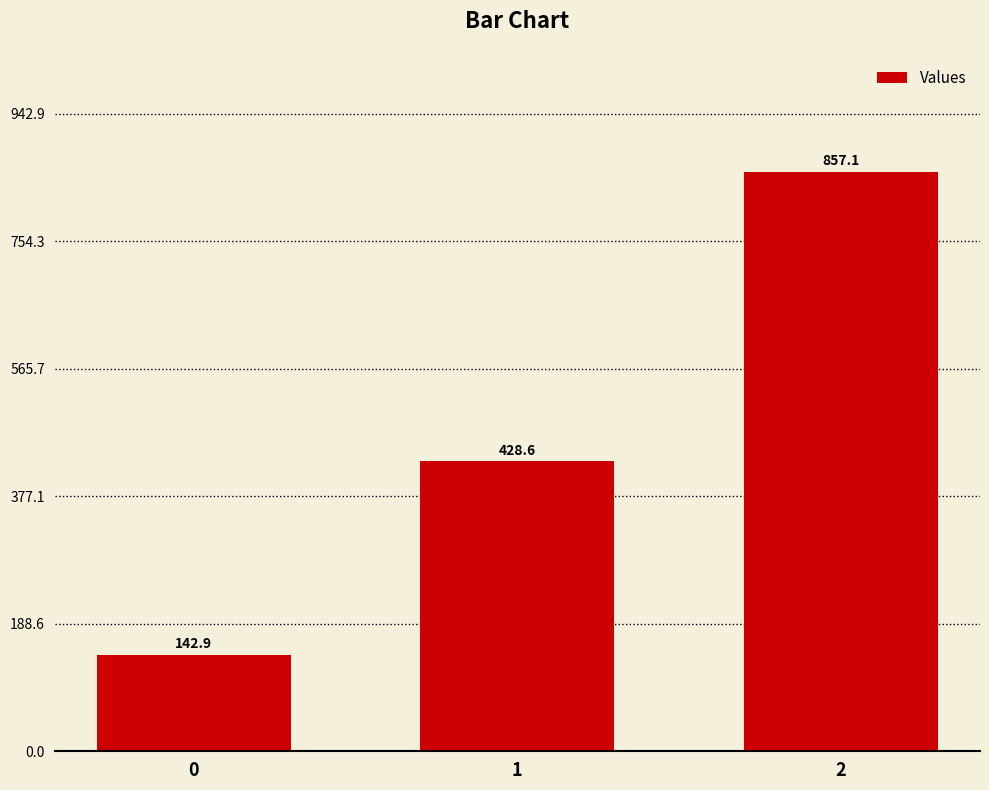

What is the sum of the values at 2 and 0?

1000.0